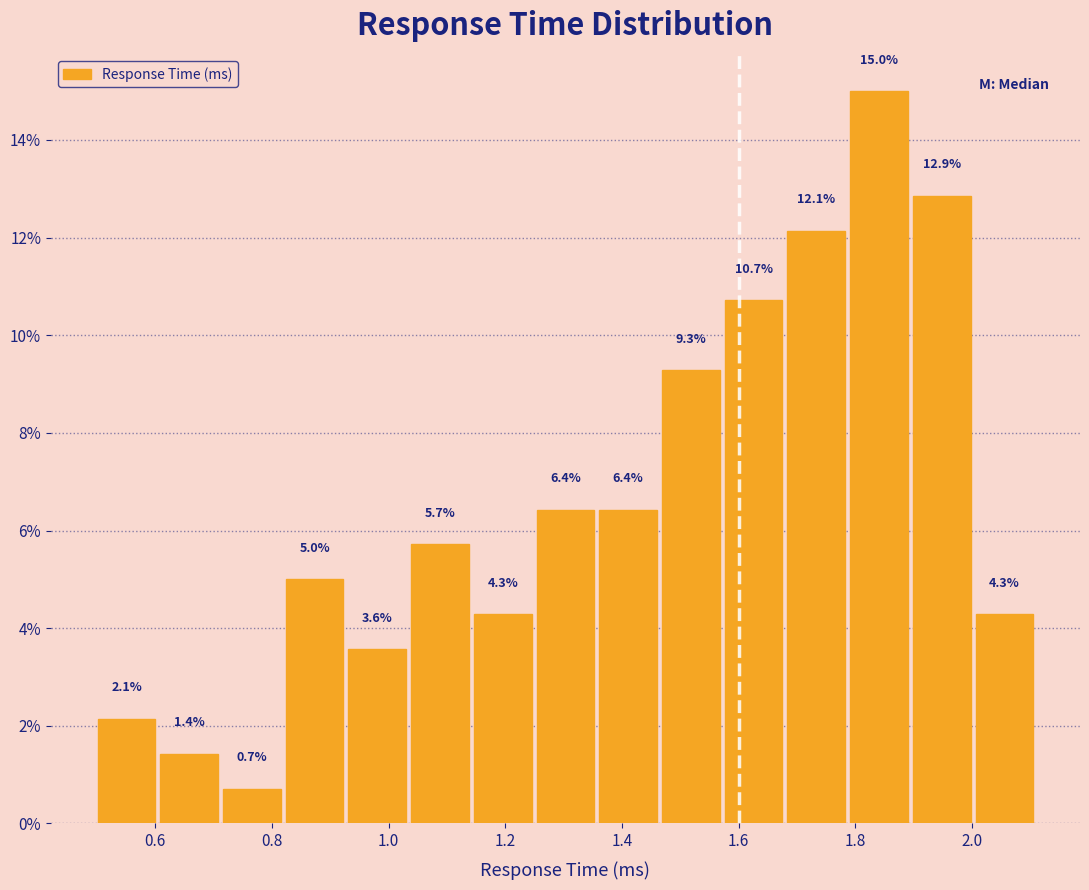

Reading left to right, transcribe this chart: for each bar, give the range it covers on the x-axis and its height. The bar edges are not printed on the chart, so give them approximately, as read against the axis.

0.50 to 0.60: 2.1
0.60 to 0.72: 1.4
0.72 to 0.82: 0.7
0.82 to 0.92: 5.0
0.92 to 1.04: 3.6
1.04 to 1.14: 5.7
1.14 to 1.24: 4.3
1.24 to 1.36: 6.4
1.36 to 1.46: 6.4
1.46 to 1.58: 9.3
1.58 to 1.68: 10.7
1.68 to 1.78: 12.1
1.78 to 1.90: 15.0
1.90 to 2.00: 12.9
2.00 to 2.10: 4.3